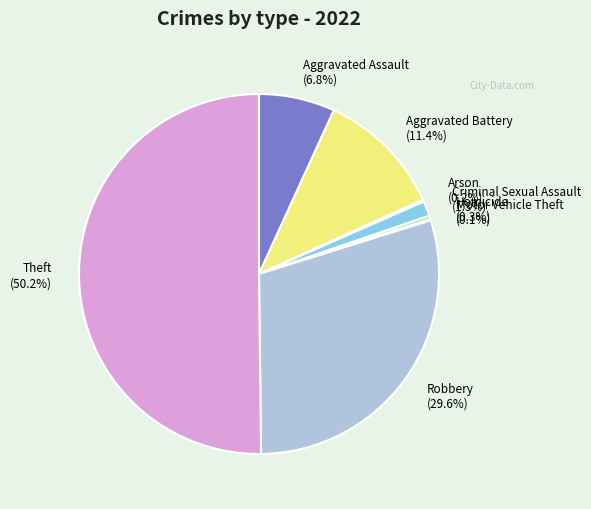

To the nearest percent, what portion does Theft represent?

50%